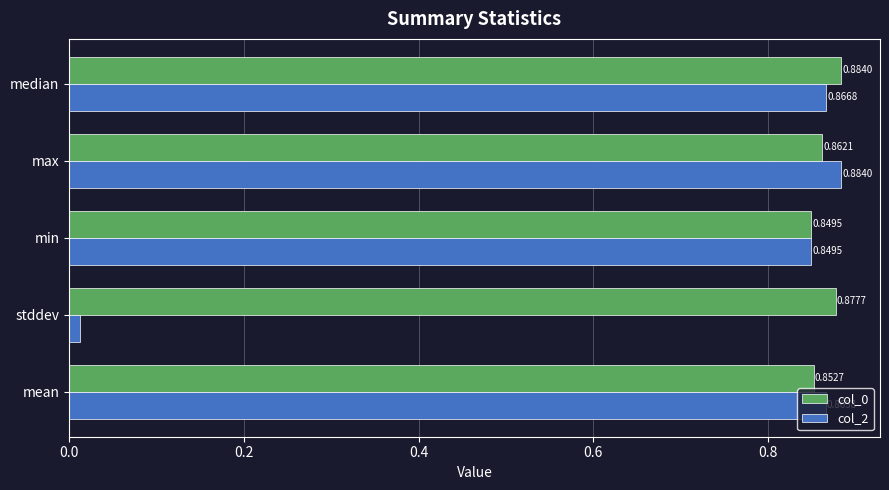

Between min and max, which series saw the biggest shift?

col_2